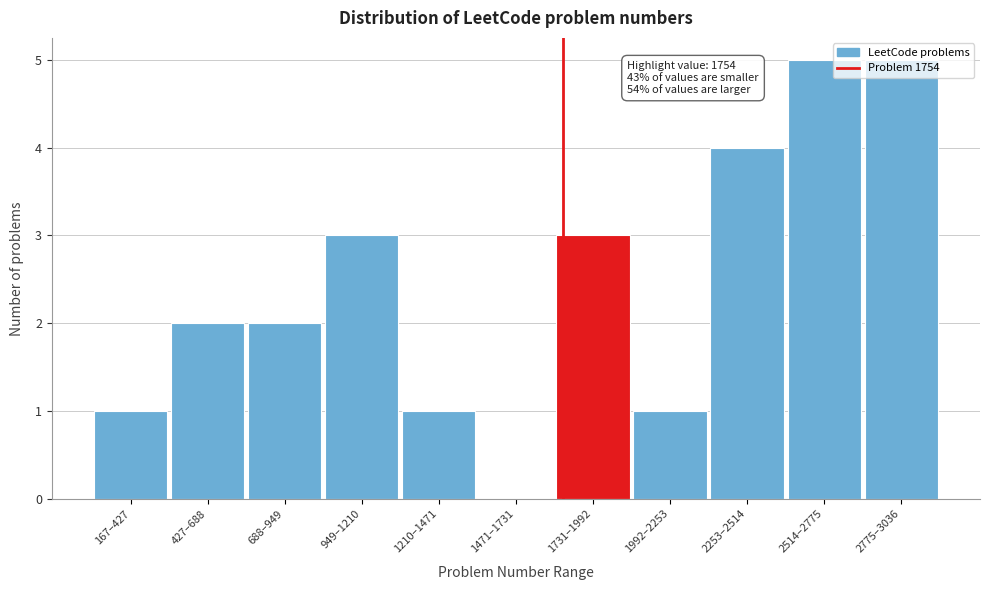

Between 2514–2775 and 1731–1992, which is larger?

2514–2775